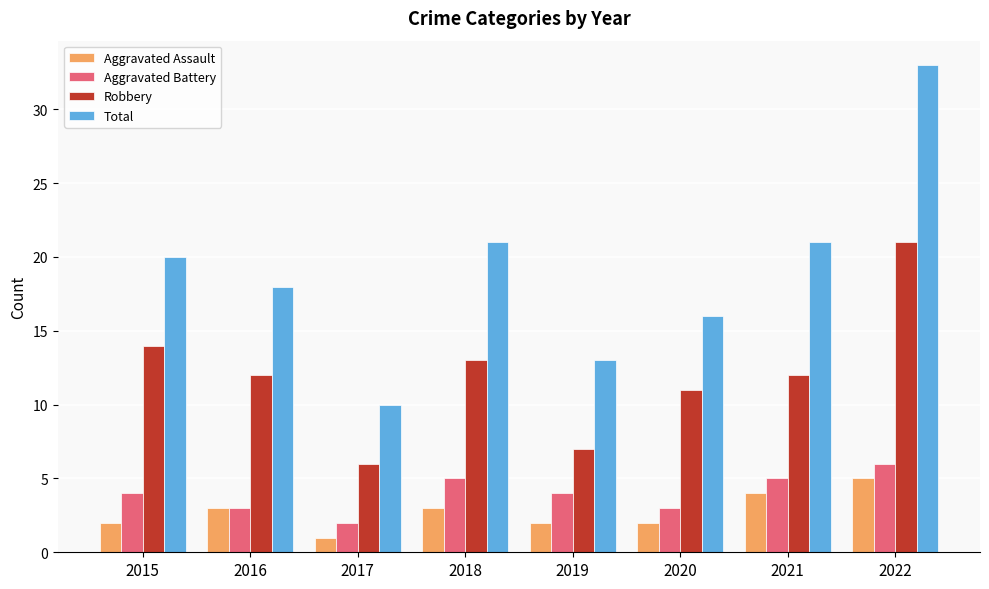

Reading right to left, extract all data points from this chart.

Aggravated Assault: 2022=5	2021=4	2020=2	2019=2	2018=3	2017=1	2016=3	2015=2
Aggravated Battery: 2022=6	2021=5	2020=3	2019=4	2018=5	2017=2	2016=3	2015=4
Robbery: 2022=21	2021=12	2020=11	2019=7	2018=13	2017=6	2016=12	2015=14
Total: 2022=33	2021=21	2020=16	2019=13	2018=21	2017=10	2016=18	2015=20